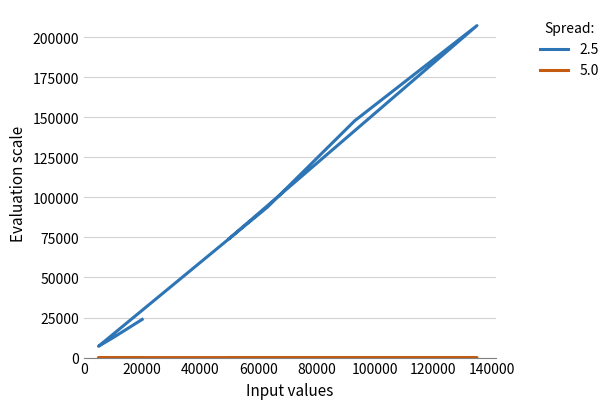

What is the difference between the highest and lowest values at 50000?

74405